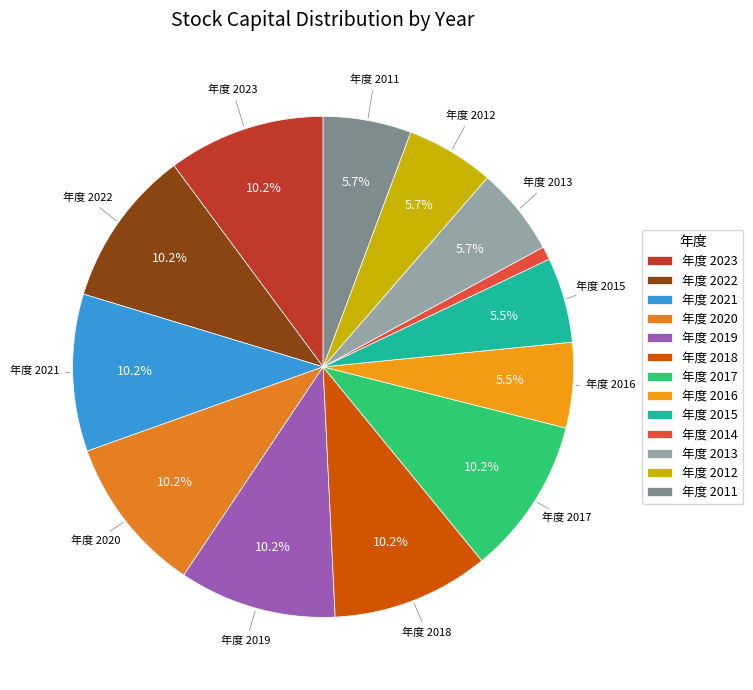

Is there a majority slice in this chart?

No